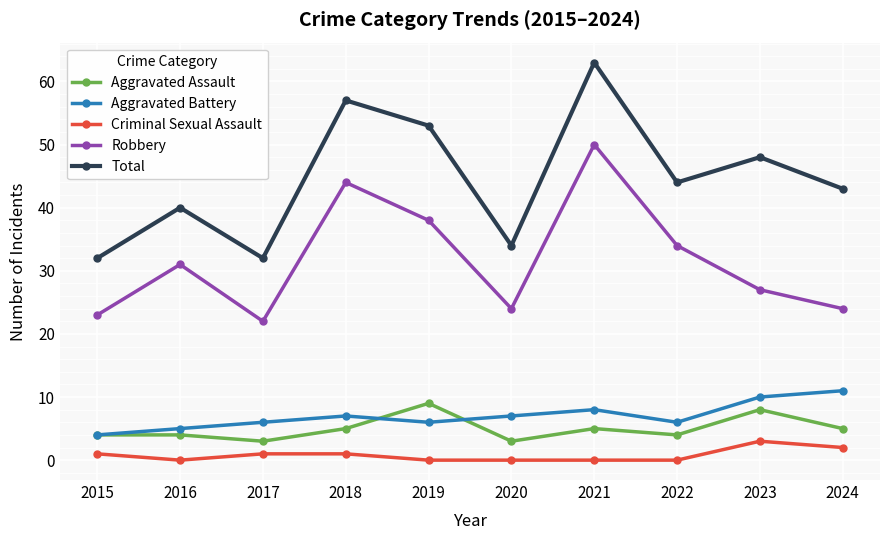

What is the maximum value for Aggravated Battery?

11